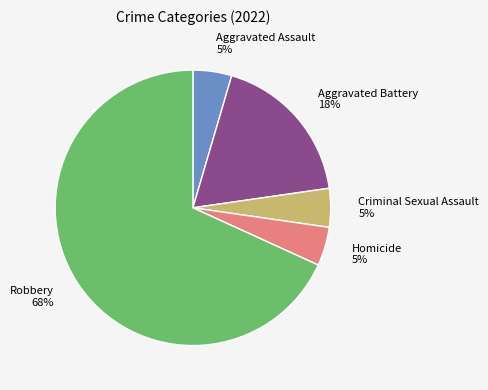

To the nearest percent, what is the average slice percentage?

20%